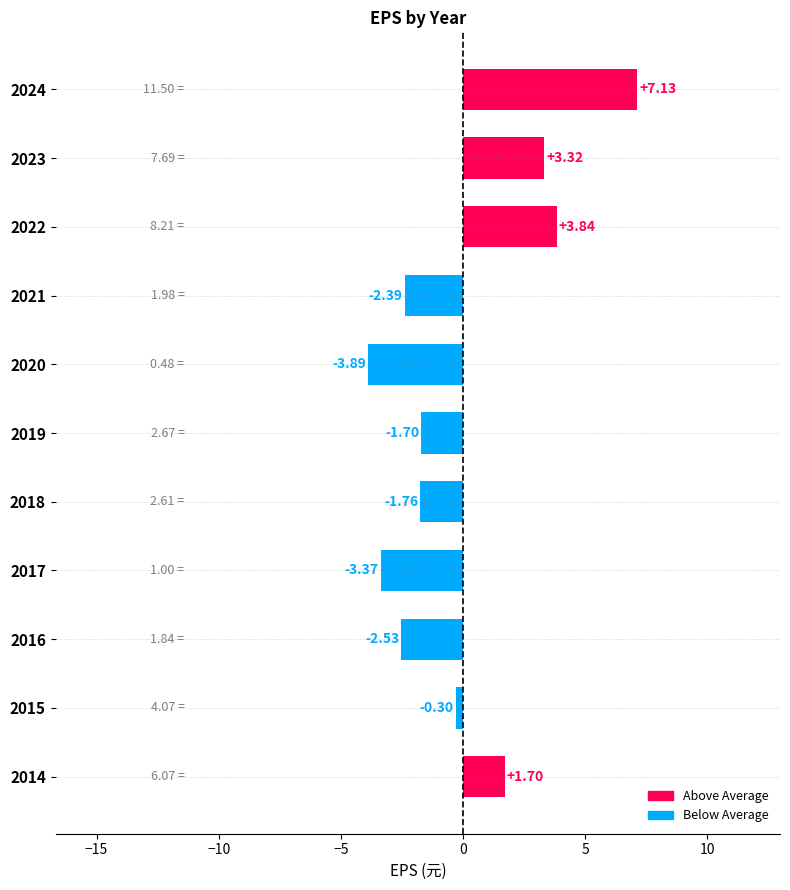

Which has a higher value, 2023 or 2021?

2023